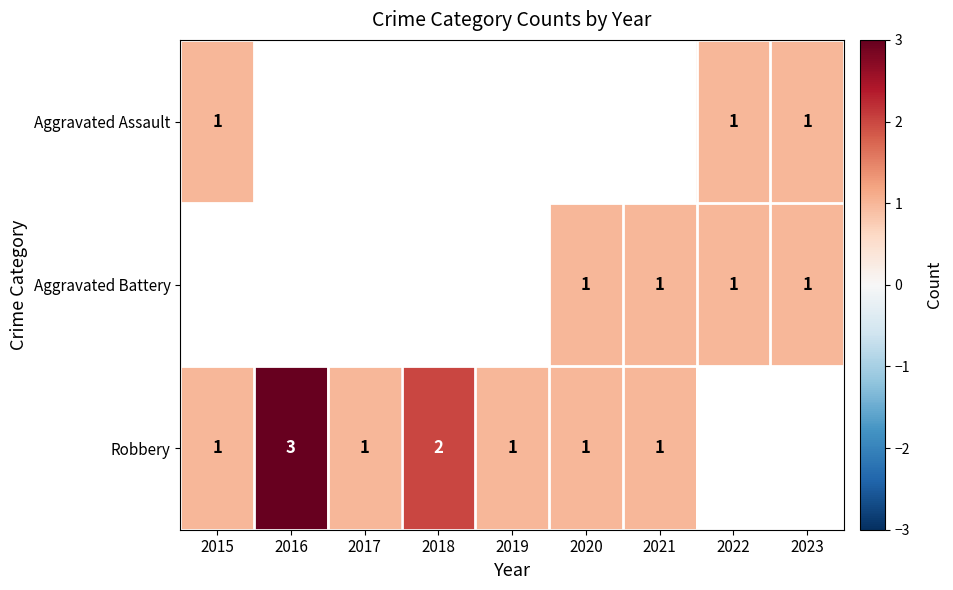

Which category has the highest value across all series?

2016